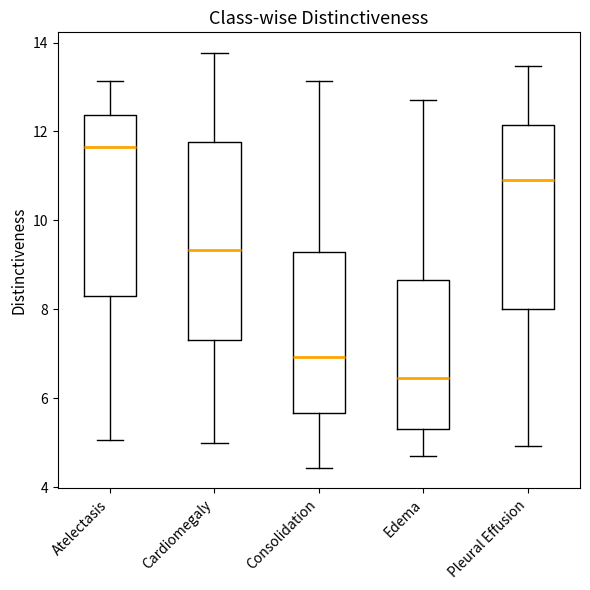

Reading left to right, transcribe this box plot: for each box, give where its median line is, the range the box spans, and where its two whiskers end, as read against the y-axis. The values are not printed on the chart, so give them approximately, as read against the axis.

Atelectasis: median 11.6, box 8.4 to 12.4, whiskers 5.0 to 13.2
Cardiomegaly: median 9.4, box 7.4 to 11.8, whiskers 5.0 to 13.8
Consolidation: median 7.0, box 5.6 to 9.2, whiskers 4.4 to 13.2
Edema: median 6.4, box 5.4 to 8.6, whiskers 4.8 to 12.8
Pleural Effusion: median 11.0, box 8.0 to 12.2, whiskers 5.0 to 13.4